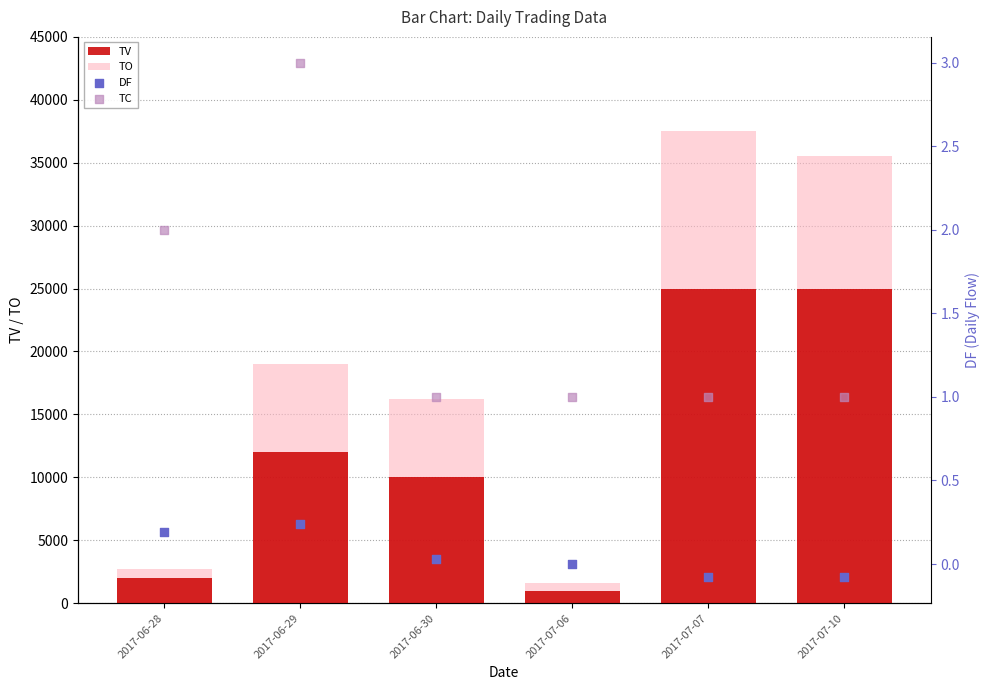

What are all the series names shown in the legend?

TV, TO, DF, TC